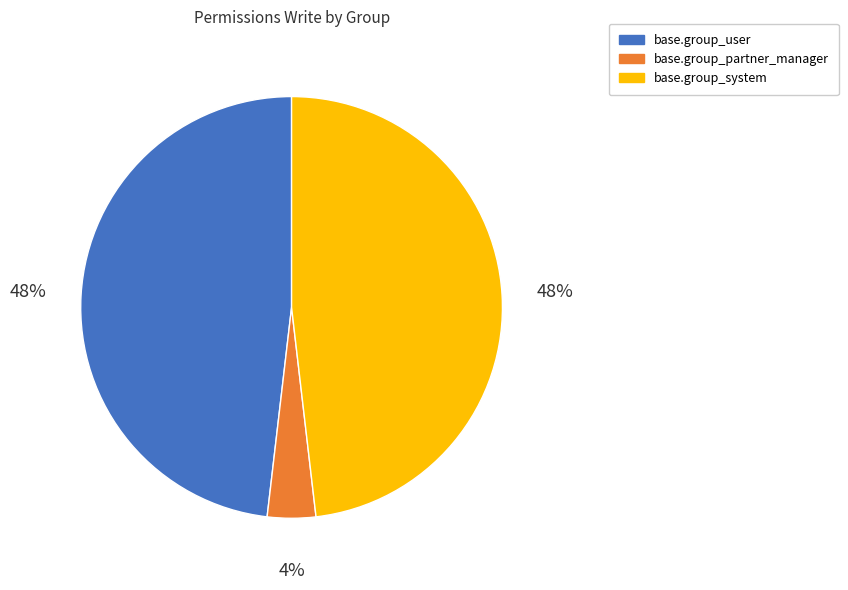

Is base.group_system the majority of the pie?

No